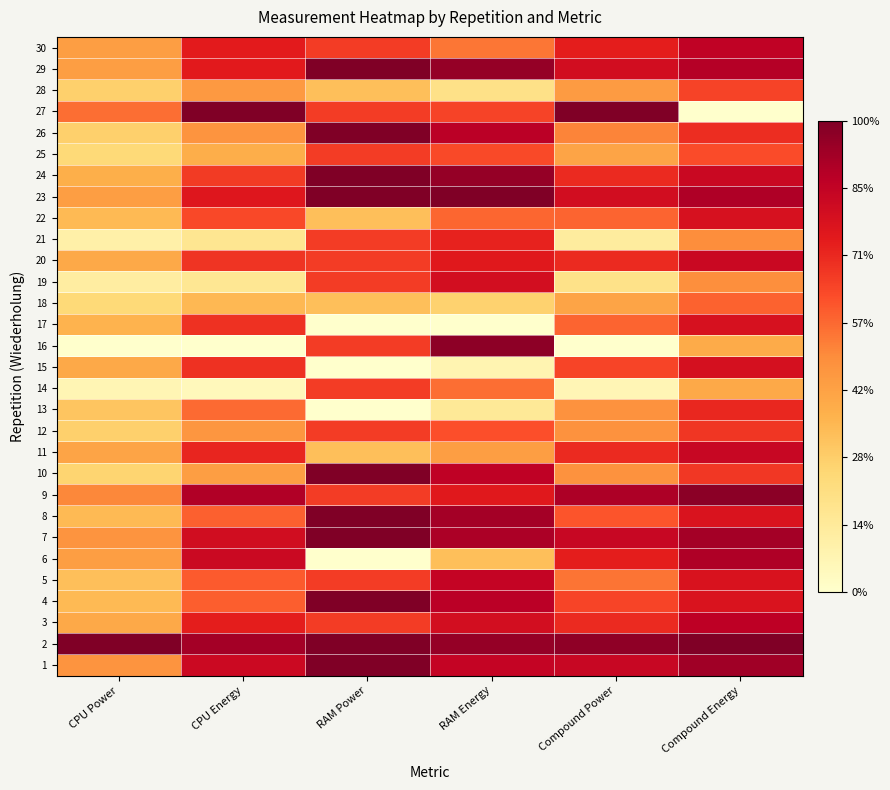

Reading left to right, transcribe all the data shown in this chart.

1: CPU Power=0.5	CPU Energy=0.8	RAM Power=1.0	RAM Energy=0.8	Compound Power=0.8	Compound Energy=0.9
2: CPU Power=1.0	CPU Energy=0.9	RAM Power=1.0	RAM Energy=1.0	Compound Power=1.0	Compound Energy=1.0
3: CPU Power=0.4	CPU Energy=0.7	RAM Power=0.7	RAM Energy=0.8	Compound Power=0.7	Compound Energy=0.9
4: CPU Power=0.4	CPU Energy=0.6	RAM Power=1.0	RAM Energy=0.9	Compound Power=0.6	Compound Energy=0.8
5: CPU Power=0.3	CPU Energy=0.6	RAM Power=0.7	RAM Energy=0.8	Compound Power=0.5	Compound Energy=0.8
6: CPU Power=0.4	CPU Energy=0.8	RAM Power=0.0	RAM Energy=0.3	Compound Power=0.7	Compound Energy=0.9
7: CPU Power=0.5	CPU Energy=0.8	RAM Power=1.0	RAM Energy=0.9	Compound Power=0.8	Compound Energy=0.9
8: CPU Power=0.4	CPU Energy=0.6	RAM Power=1.0	RAM Energy=0.9	Compound Power=0.6	Compound Energy=0.8
9: CPU Power=0.5	CPU Energy=0.9	RAM Power=0.7	RAM Energy=0.8	Compound Power=0.9	Compound Energy=1.0
10: CPU Power=0.3	CPU Energy=0.4	RAM Power=1.0	RAM Energy=0.9	Compound Power=0.5	Compound Energy=0.7
11: CPU Power=0.4	CPU Energy=0.7	RAM Power=0.3	RAM Energy=0.4	Compound Power=0.7	Compound Energy=0.8
12: CPU Power=0.3	CPU Energy=0.5	RAM Power=0.7	RAM Energy=0.6	Compound Power=0.5	Compound Energy=0.7
13: CPU Power=0.3	CPU Energy=0.6	RAM Power=0.0	RAM Energy=0.2	Compound Power=0.5	Compound Energy=0.7
14: CPU Power=0.1	CPU Energy=0.1	RAM Power=0.7	RAM Energy=0.6	Compound Power=0.1	Compound Energy=0.4
15: CPU Power=0.4	CPU Energy=0.7	RAM Power=0.0	RAM Energy=0.1	Compound Power=0.6	Compound Energy=0.8
16: CPU Power=0.0	CPU Energy=0.0	RAM Power=0.7	RAM Energy=1.0	Compound Power=0.0	Compound Energy=0.4
17: CPU Power=0.4	CPU Energy=0.7	RAM Power=0.0	RAM Energy=0.0	Compound Power=0.6	Compound Energy=0.8
18: CPU Power=0.2	CPU Energy=0.4	RAM Power=0.3	RAM Energy=0.3	Compound Power=0.4	Compound Energy=0.6
19: CPU Power=0.1	CPU Energy=0.2	RAM Power=0.7	RAM Energy=0.8	Compound Power=0.2	Compound Energy=0.5
20: CPU Power=0.4	CPU Energy=0.7	RAM Power=0.7	RAM Energy=0.8	Compound Power=0.7	Compound Energy=0.8
21: CPU Power=0.1	CPU Energy=0.2	RAM Power=0.7	RAM Energy=0.7	Compound Power=0.1	Compound Energy=0.5
22: CPU Power=0.4	CPU Energy=0.6	RAM Power=0.3	RAM Energy=0.6	Compound Power=0.6	Compound Energy=0.8
23: CPU Power=0.4	CPU Energy=0.8	RAM Power=1.0	RAM Energy=1.0	Compound Power=0.8	Compound Energy=0.9
24: CPU Power=0.4	CPU Energy=0.7	RAM Power=1.0	RAM Energy=1.0	Compound Power=0.7	Compound Energy=0.8
25: CPU Power=0.2	CPU Energy=0.4	RAM Power=0.7	RAM Energy=0.6	Compound Power=0.4	Compound Energy=0.6
26: CPU Power=0.3	CPU Energy=0.5	RAM Power=1.0	RAM Energy=0.9	Compound Power=0.5	Compound Energy=0.7
27: CPU Power=0.6	CPU Energy=1.0	RAM Power=0.7	RAM Energy=0.7	Compound Power=1.0	Compound Energy=0.0
28: CPU Power=0.3	CPU Energy=0.5	RAM Power=0.3	RAM Energy=0.2	Compound Power=0.5	Compound Energy=0.6
29: CPU Power=0.4	CPU Energy=0.8	RAM Power=1.0	RAM Energy=1.0	Compound Power=0.8	Compound Energy=0.9
30: CPU Power=0.4	CPU Energy=0.7	RAM Power=0.7	RAM Energy=0.5	Compound Power=0.7	Compound Energy=0.9